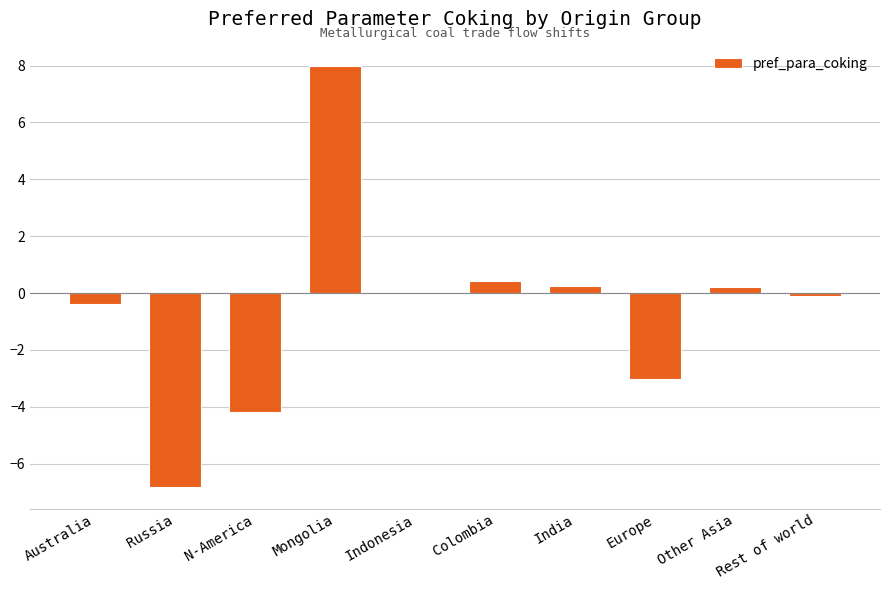

Between Russia and Europe, which is larger?

Europe